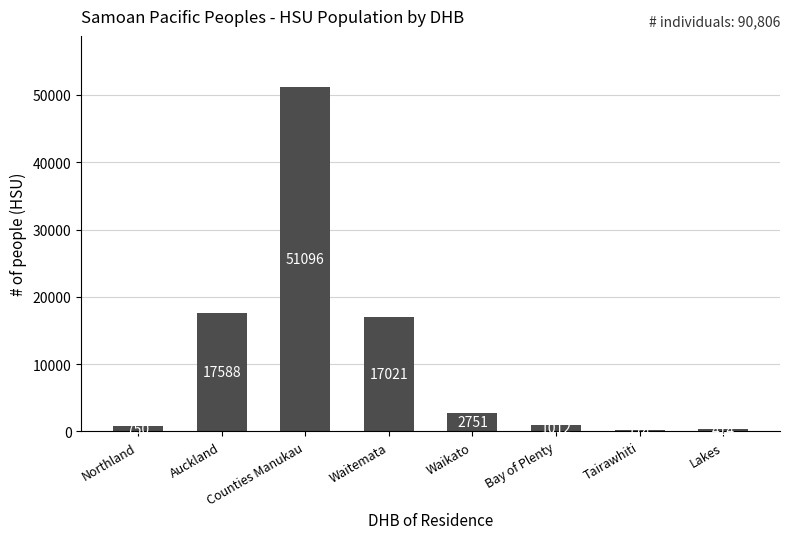

What is the change in value from Counties Manukau to Waitemata?

-34075